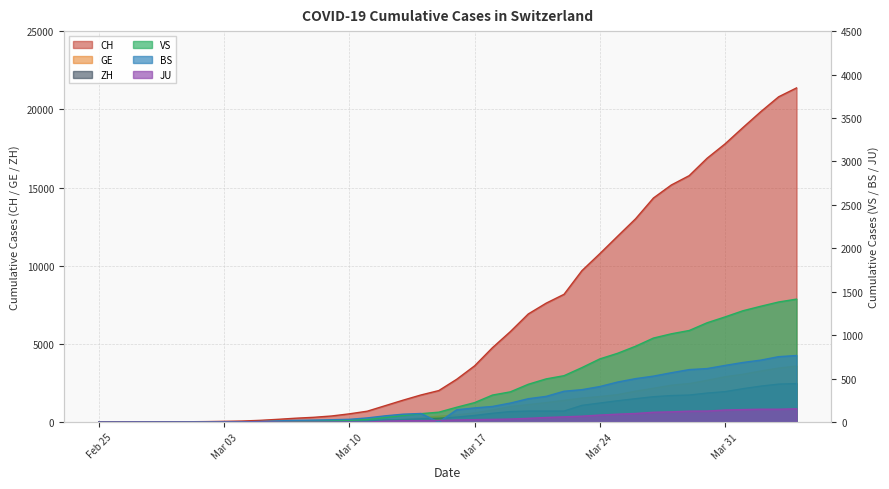

What is the label of the 15th point from the right?

2020-03-21